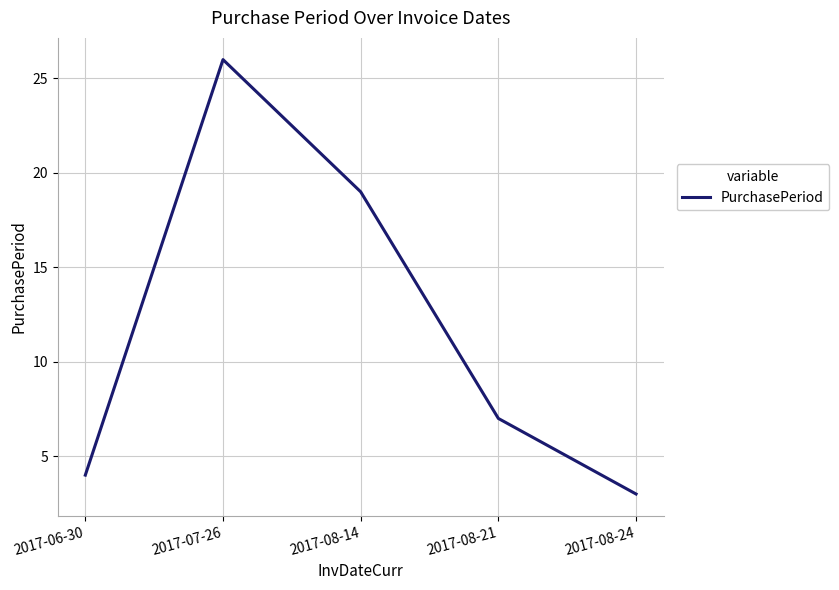

What position from the left is 2017-08-21?

4